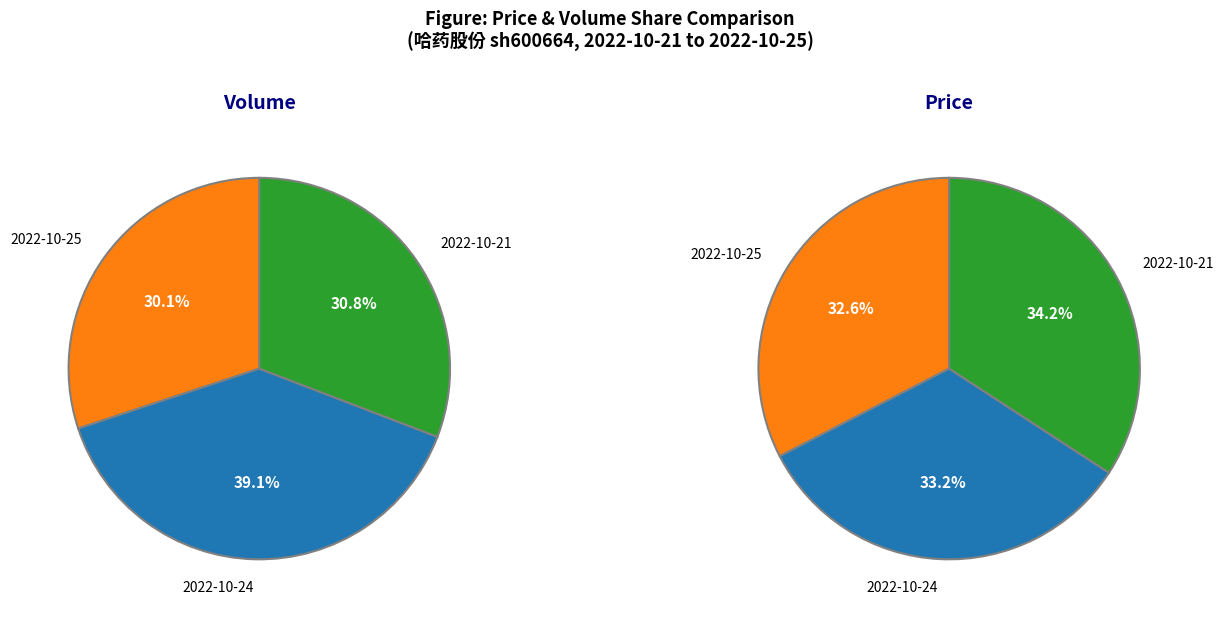

Count the number of slices in the pie.

3